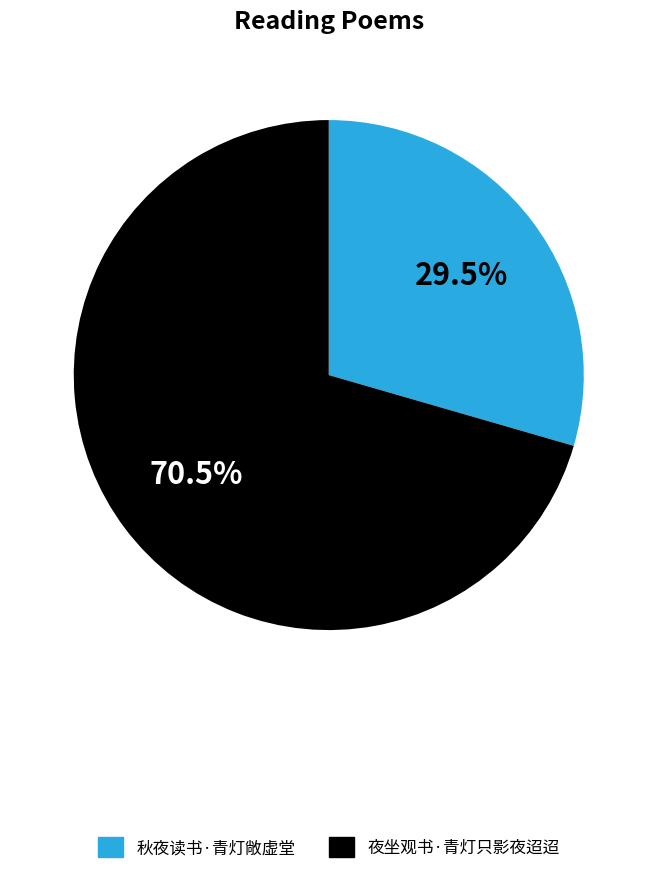

Which slice is the largest?

夜坐观书·青灯只影夜迢迢